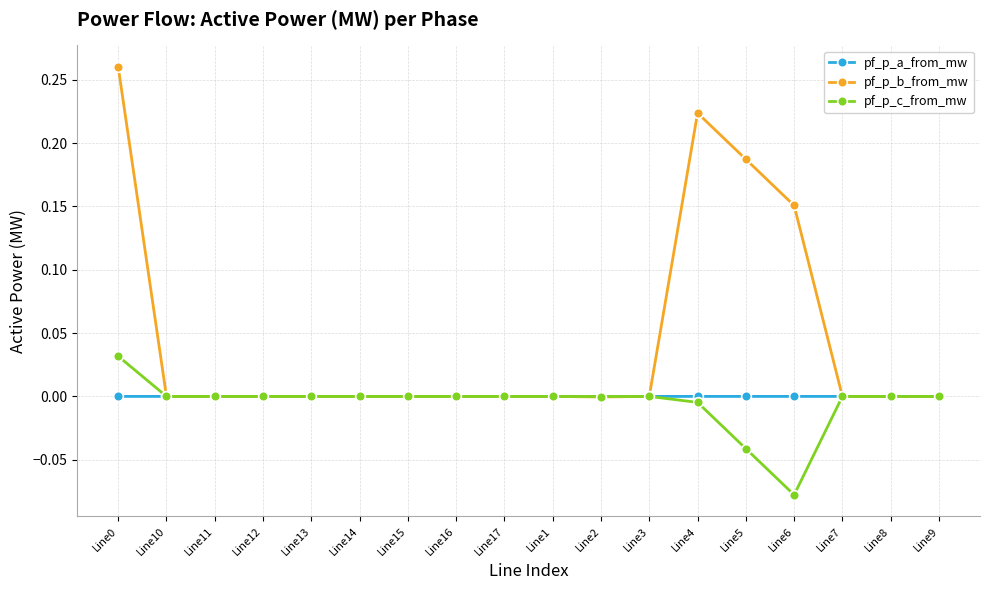

Which series has the largest total across all categories?

pf_p_b_from_mw